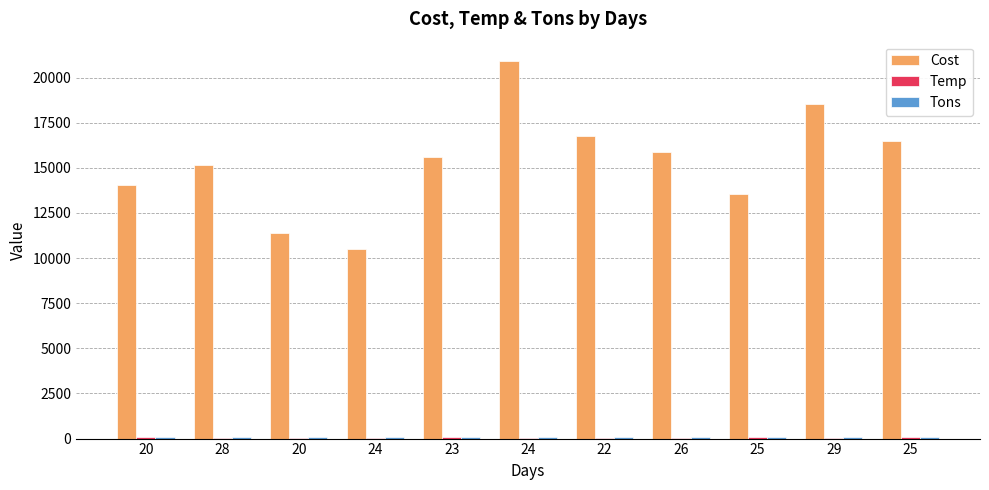

What is the maximum value shown in the chart?

20942